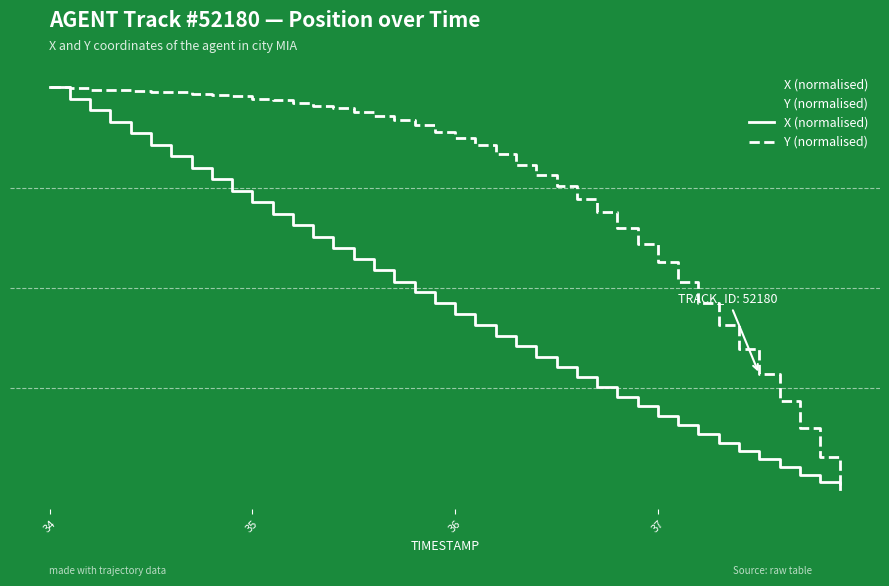

List the series in order of their peak value, lowest first.

X (normalised), Y (normalised)